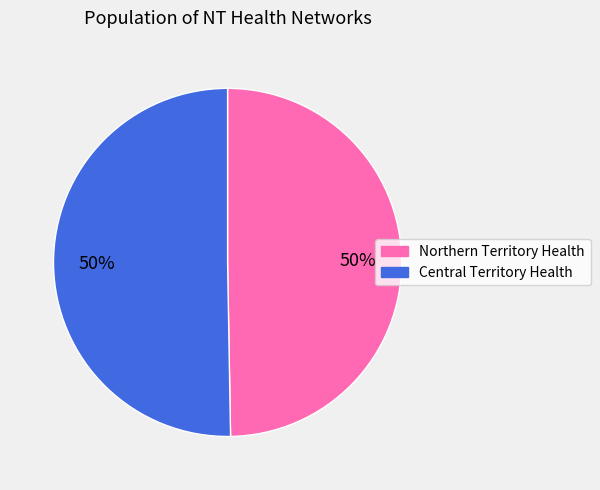

How many segments does this pie chart have?

2